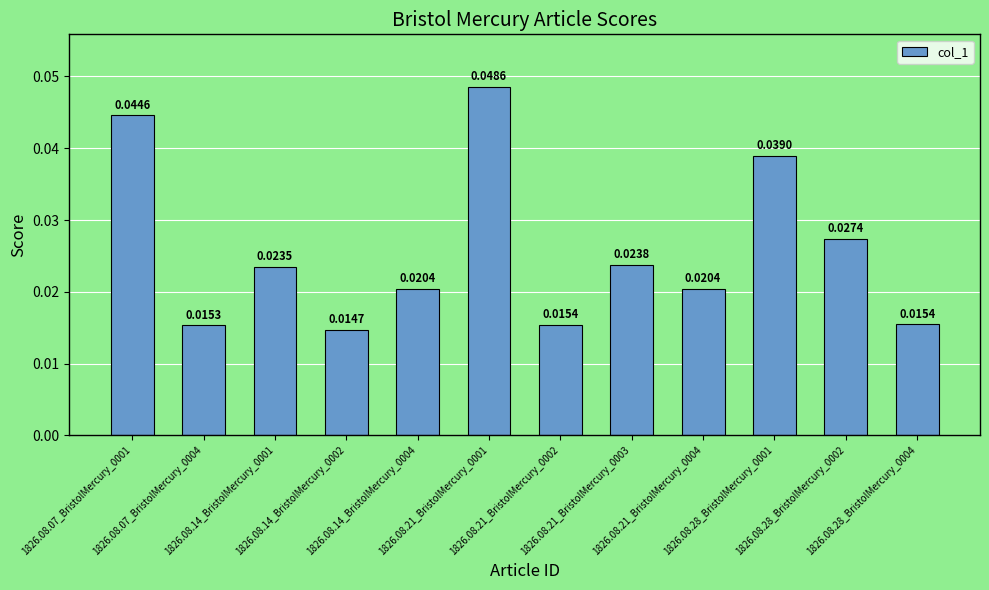

How many series are shown in this chart?

1